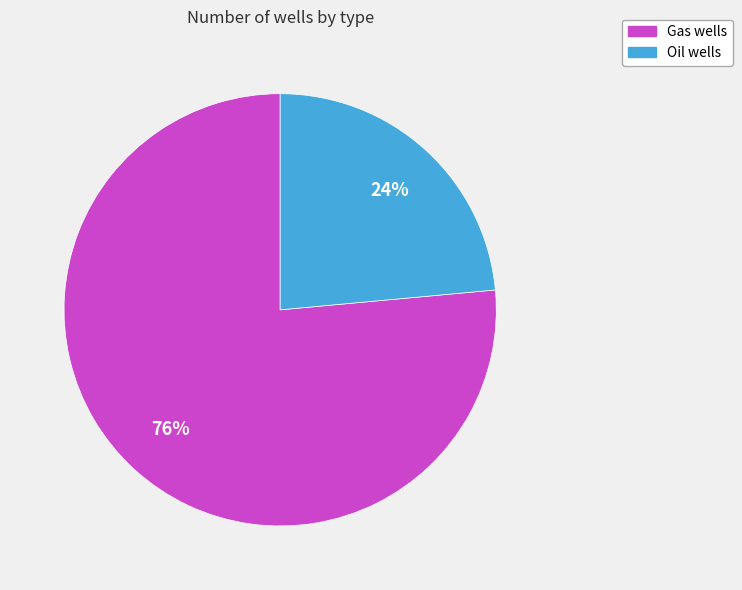

Does any single category account for the majority?

Yes